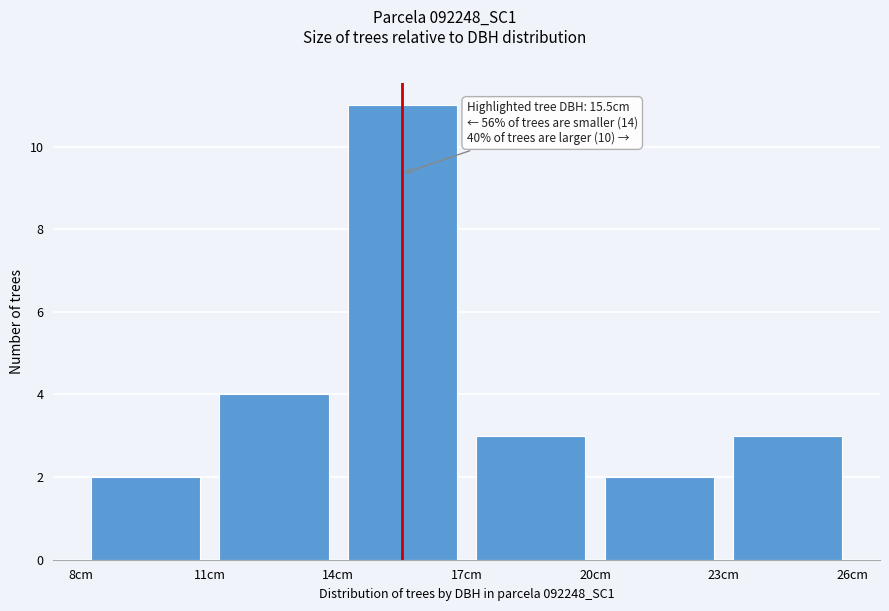

Over which range of the x-axis is the bar tallest?

14 to 17